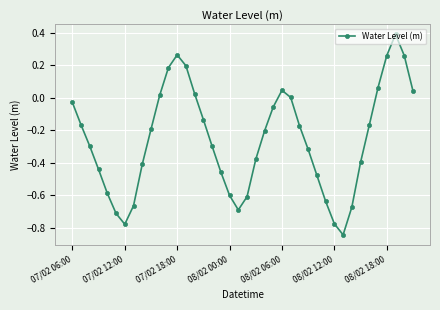

What is the difference between the maximum and minimum values?

1.2